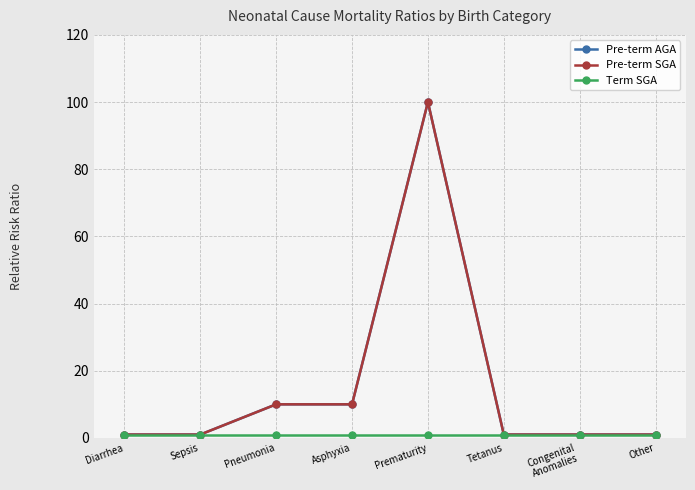

Which series has the largest total across all categories?

Pre-term AGA